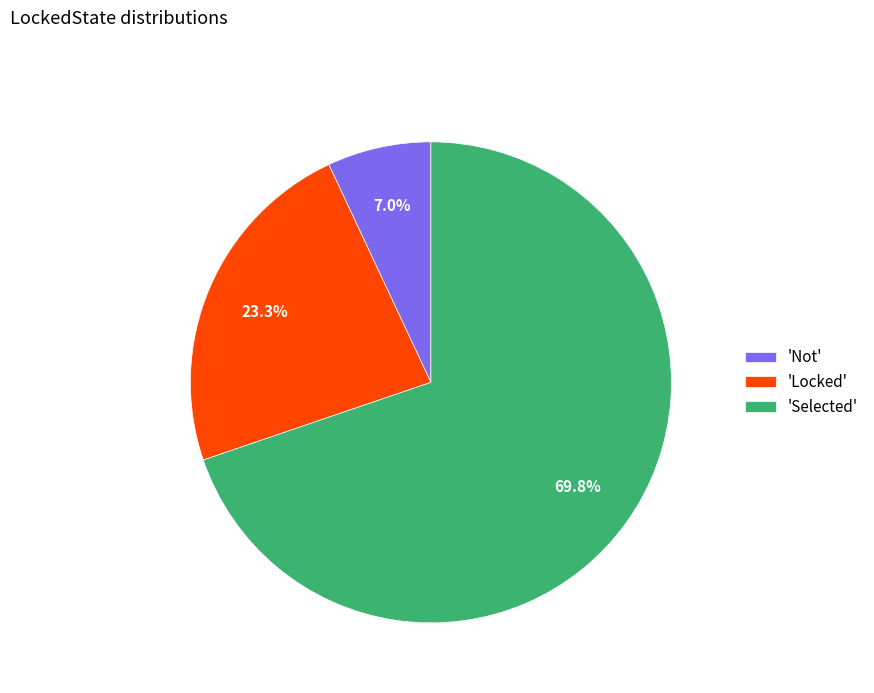

Between 'Selected' and 'Not', which is larger?

'Selected'